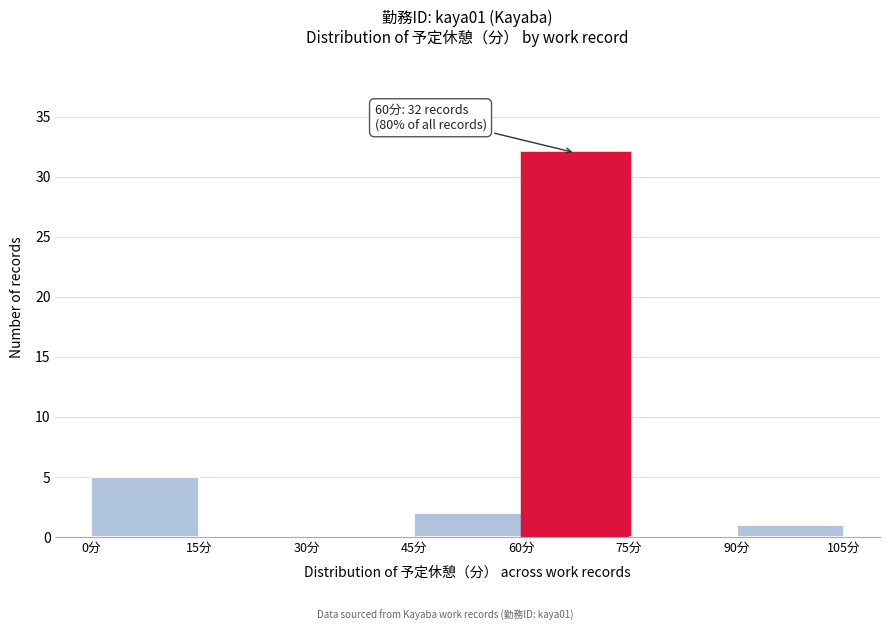

Which range on the x-axis has the tallest bar?

60 to 75